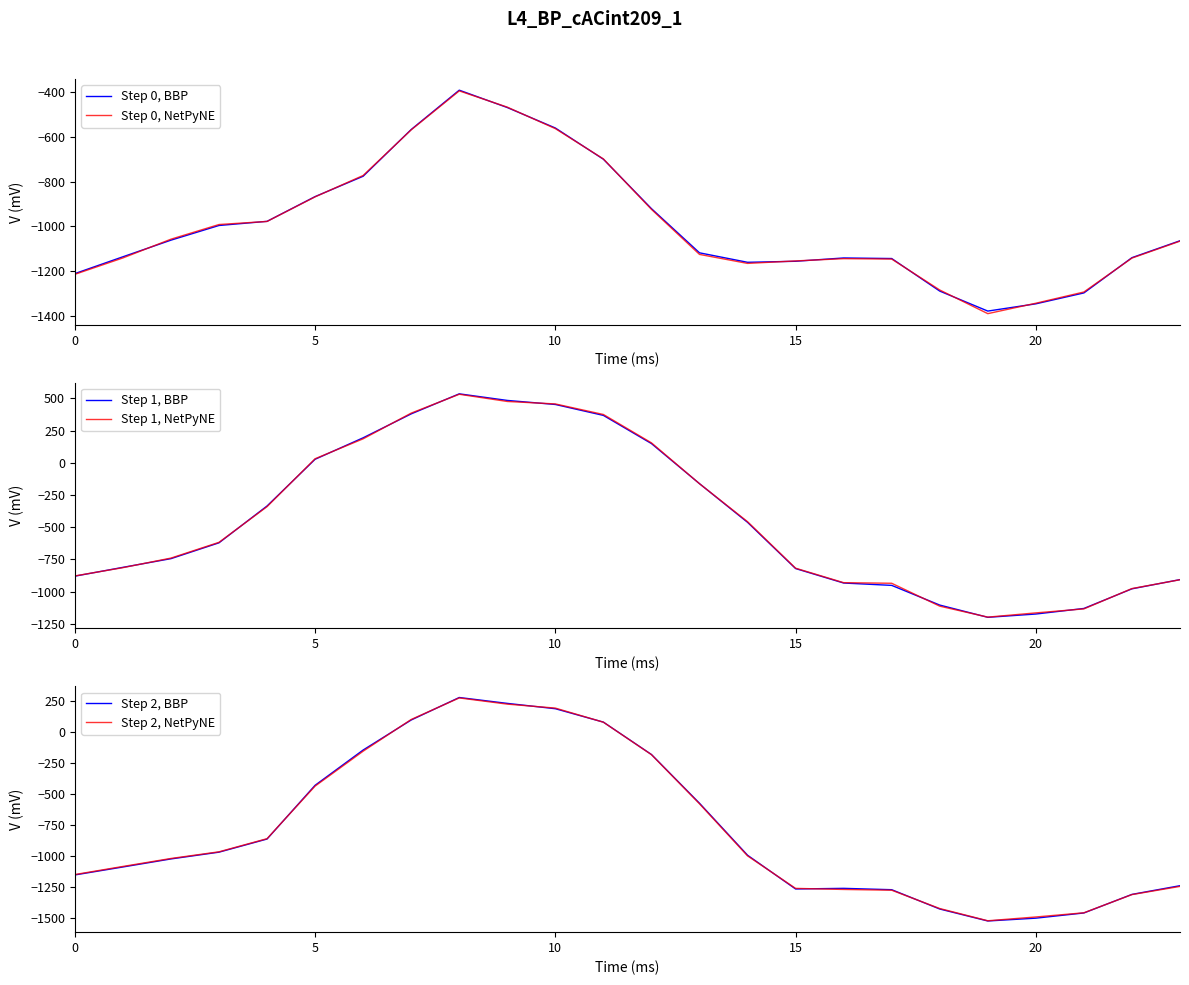

How many data points in Step 0, NetPyNE are above -1066?

11